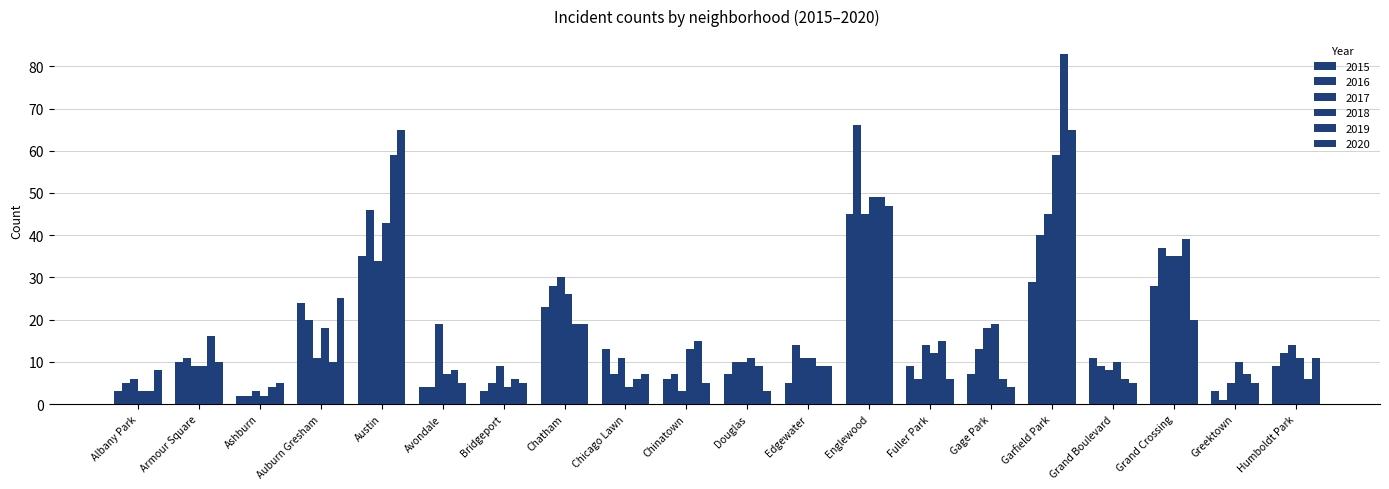

At which category is the sum across all series the highest?

Garfield Park